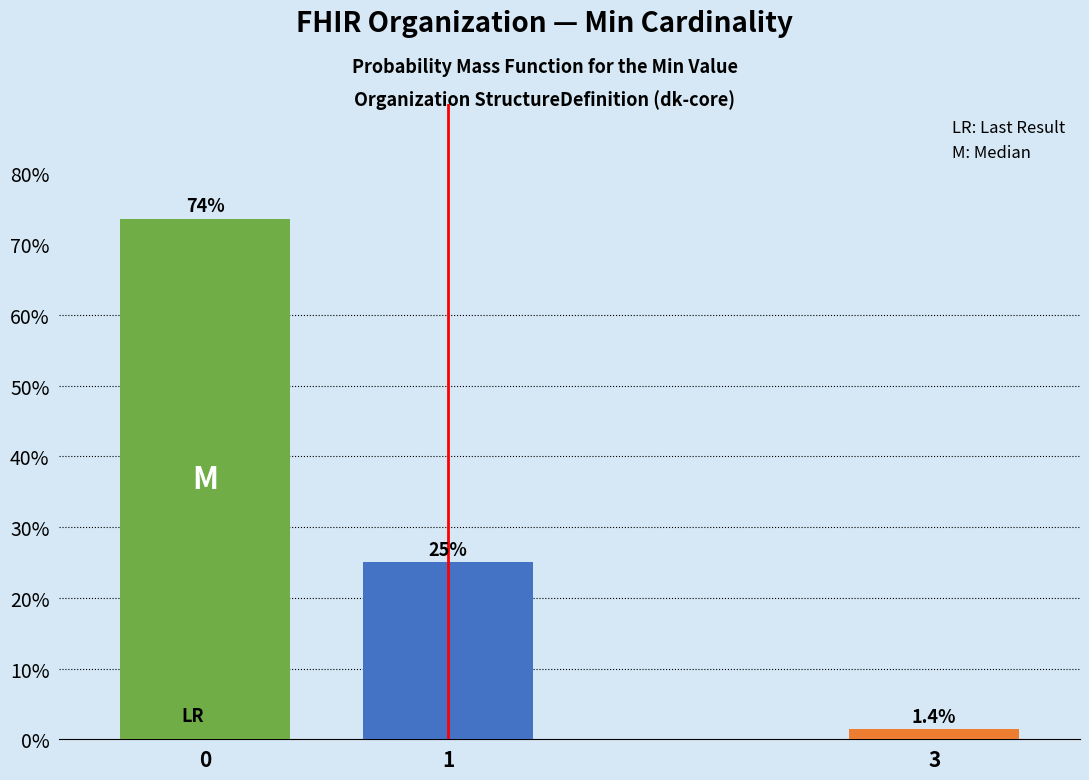

Reading left to right, list all the values displayed in this chart.

0=73.6	1=25.0	3=1.4